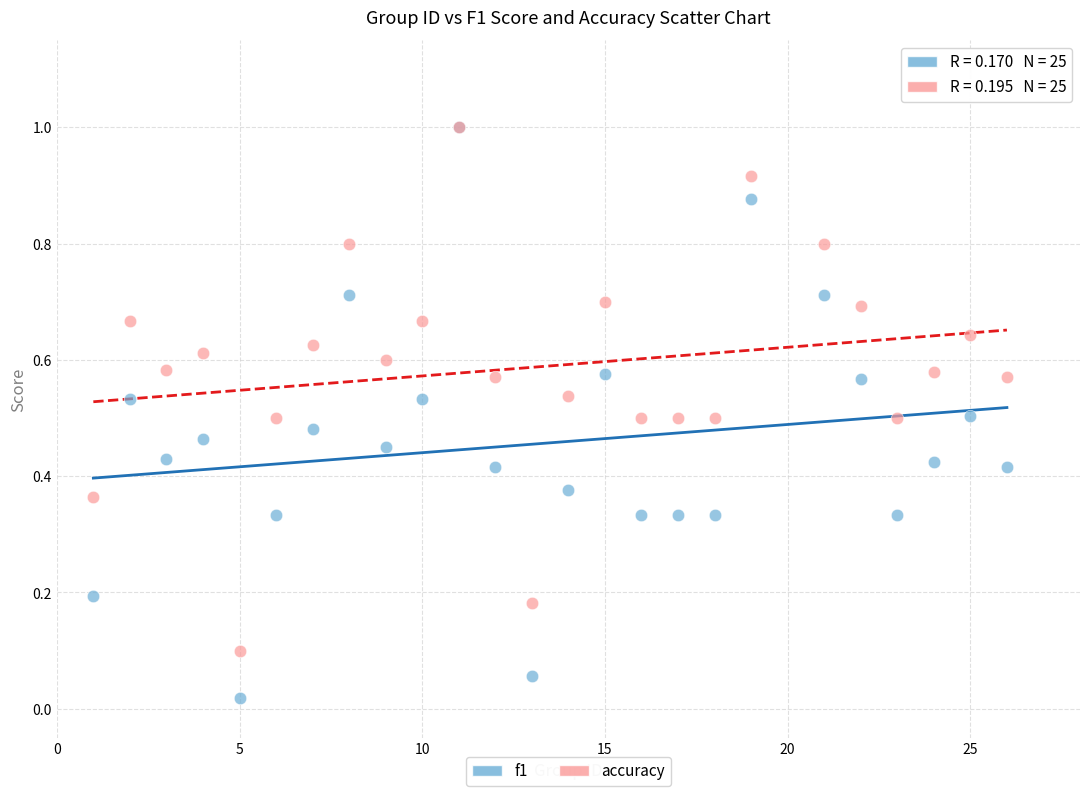

Which series has the largest Y range (max minus min)?

f1